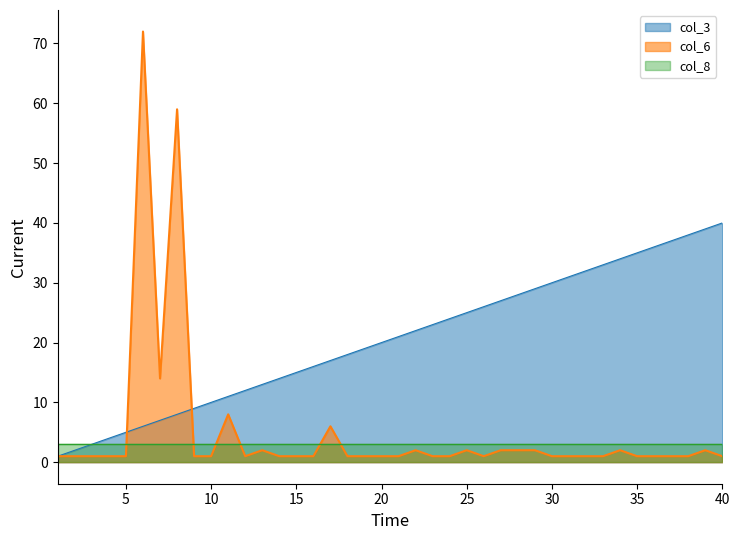

Which series has the widest spread of values?

col_6